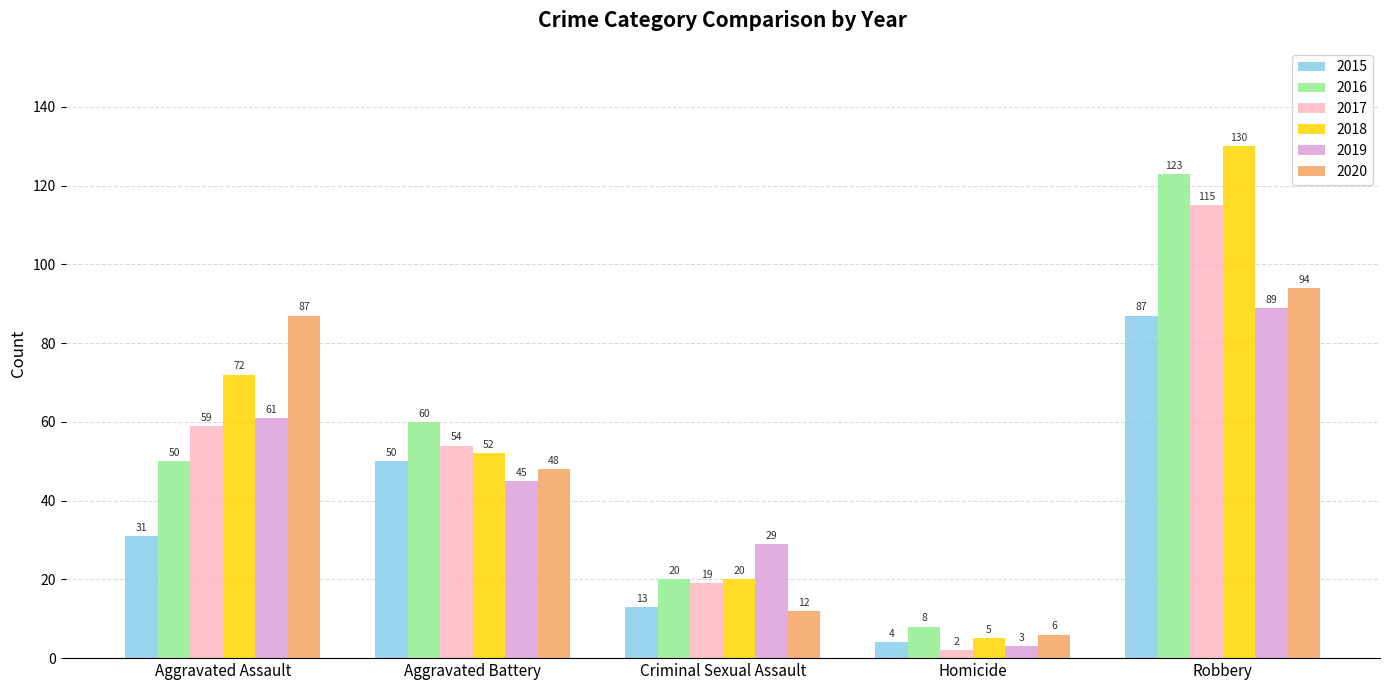

Read the 2018 value at Robbery, to the nearest 10.

130